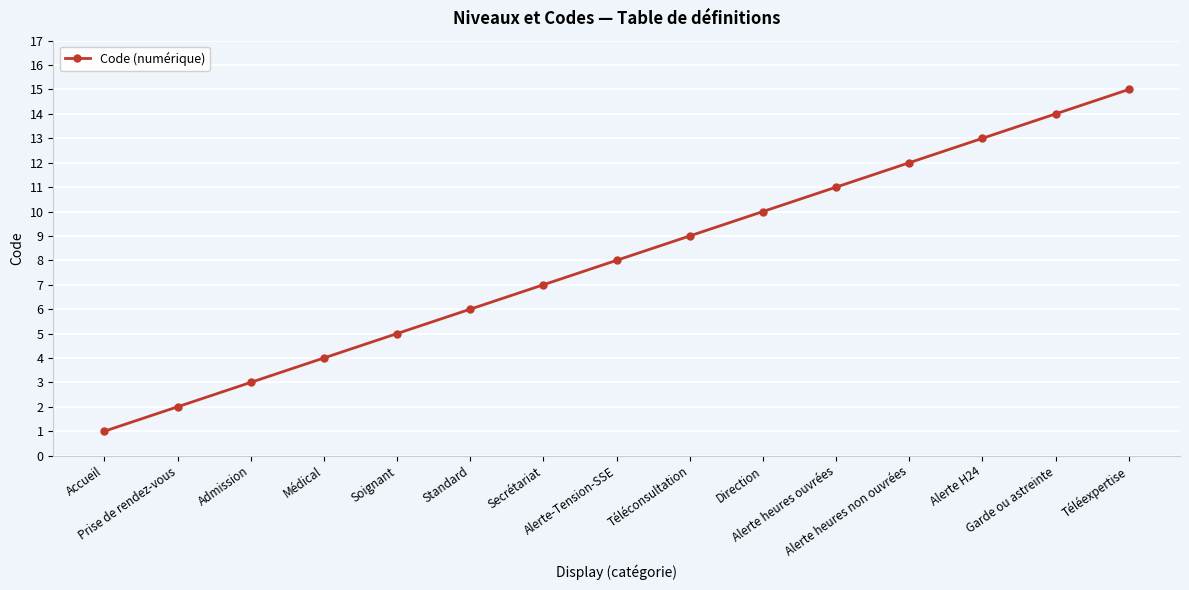

What is the value of the 8th point from the left?

8